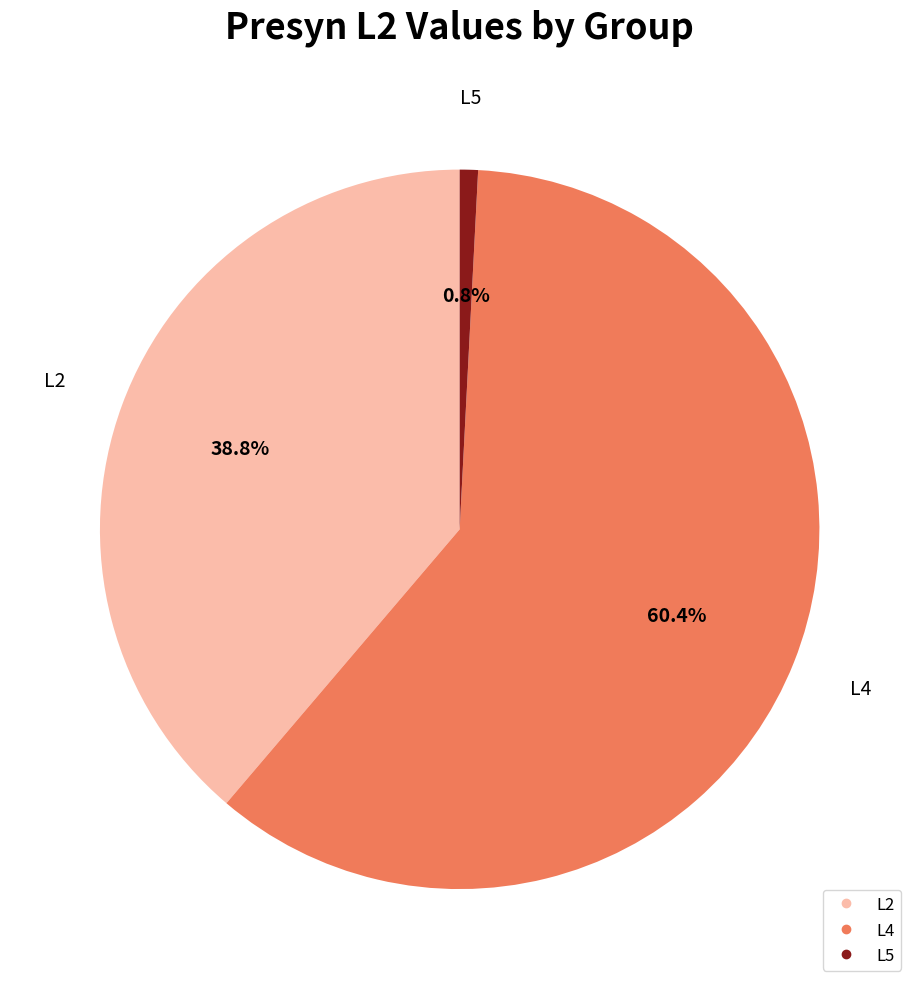

To the nearest percent, what is the average slice percentage?

33%